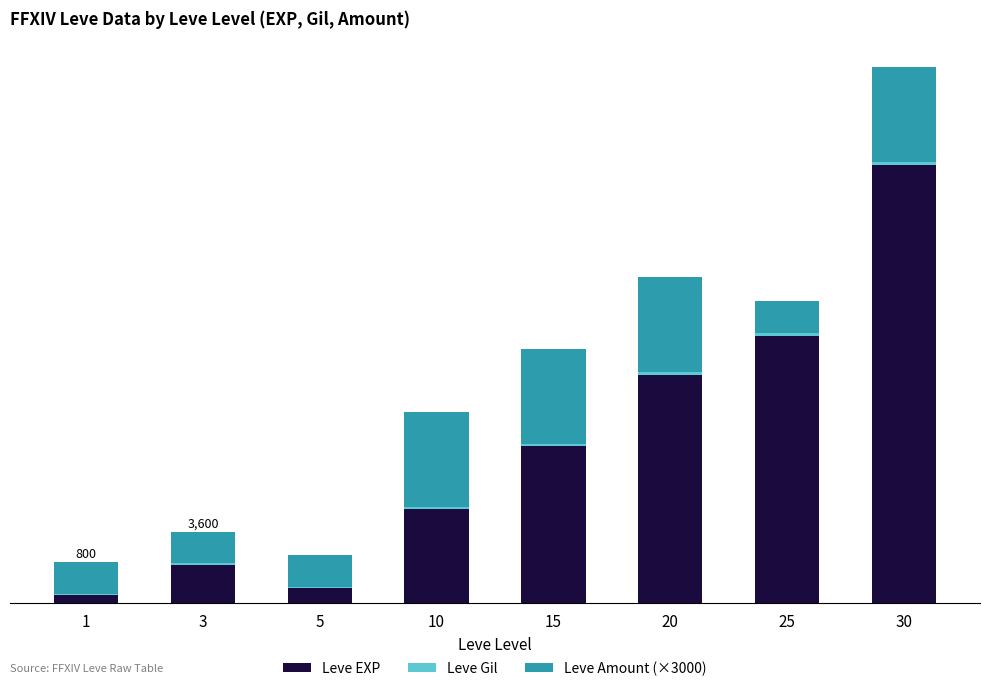

Are the bars grouped side by side (vs. stacked)?

No